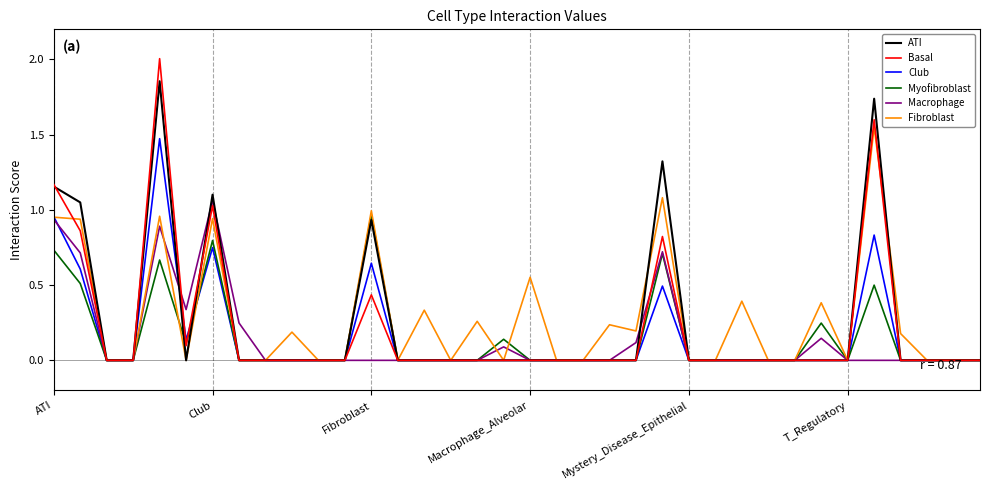

How many categories are shown in the chart?

36